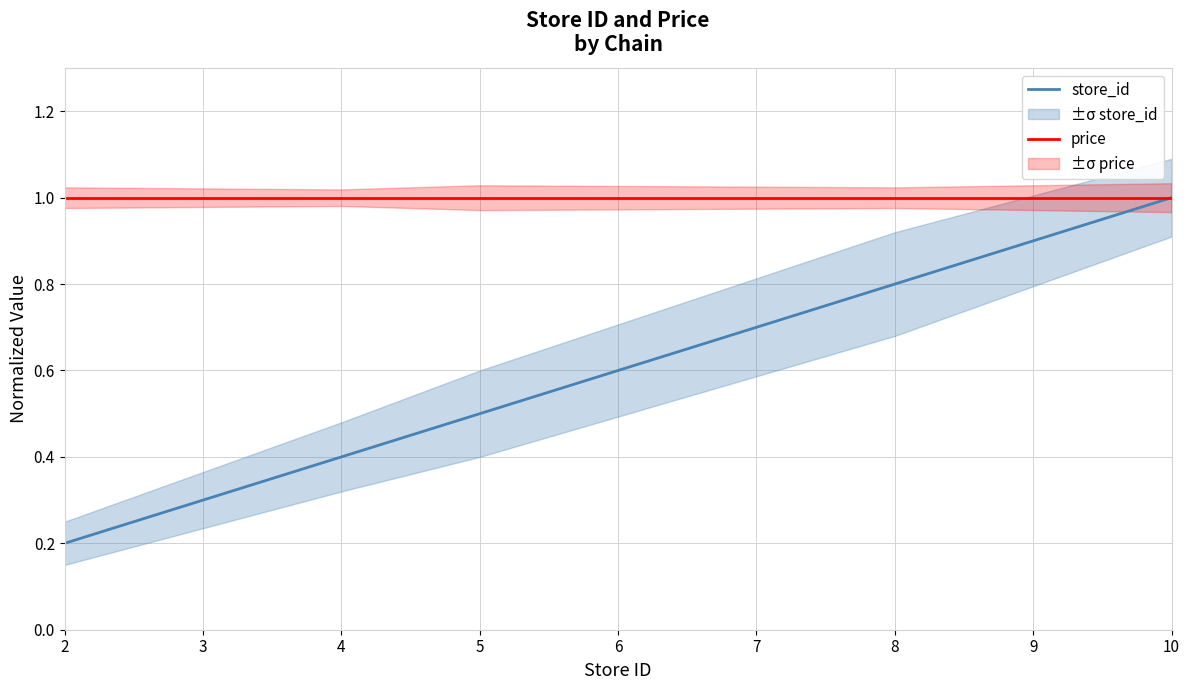

What is the average value of the store_id series?

0.6